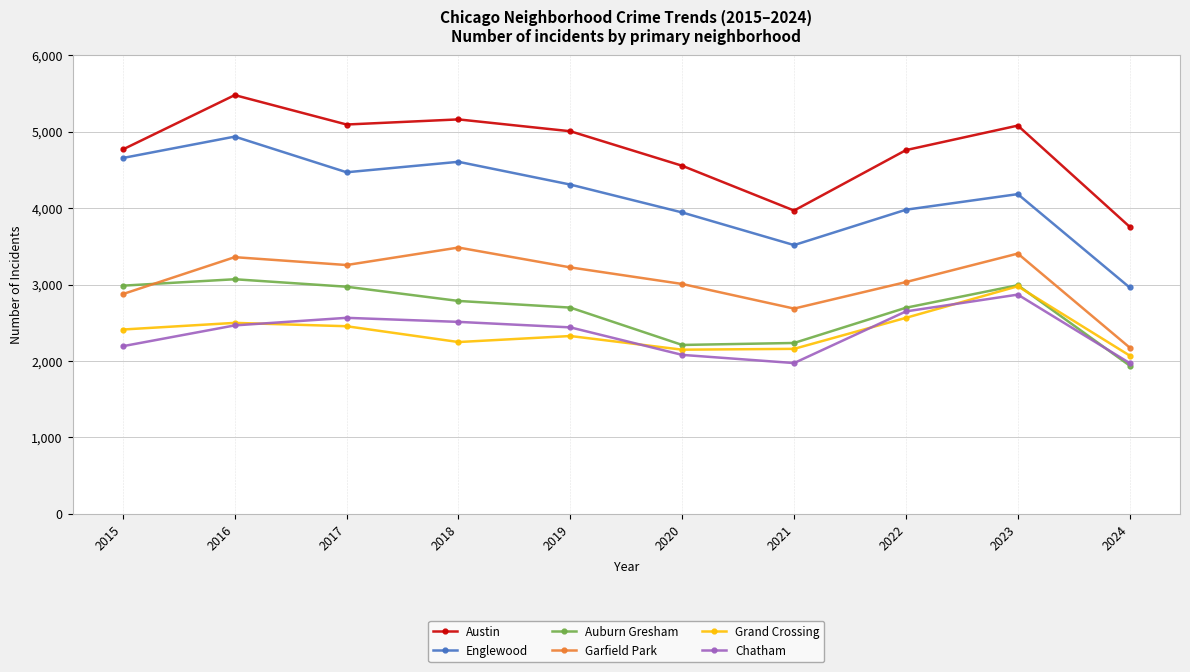

What is the value of the Auburn Gresham point at the 8th from the left?

2698